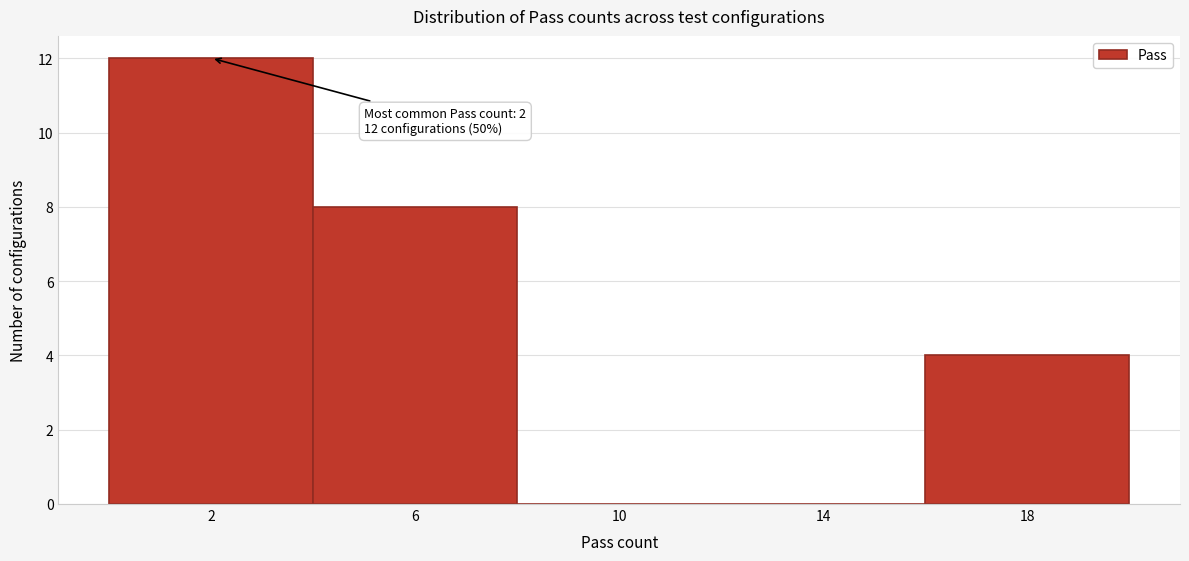

Reading left to right, transcribe all the data shown in this chart.

2=12	6=8	10=0	14=0	18=4